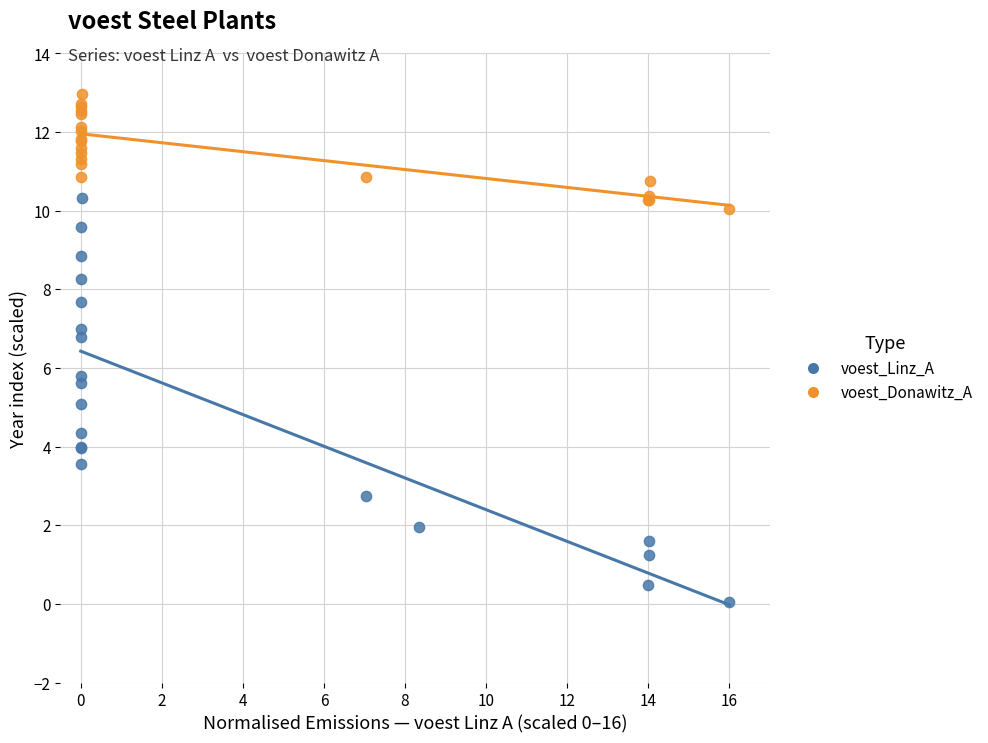

Which series reaches the minimum Y coordinate?

voest_Linz_A